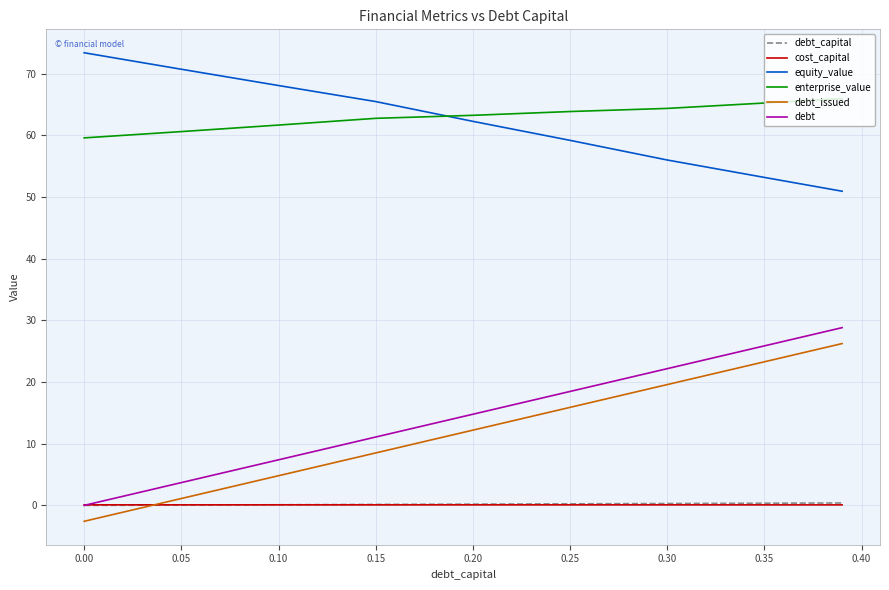

True or false: debt_issued has more than 0 points higher than both neighbors.

False